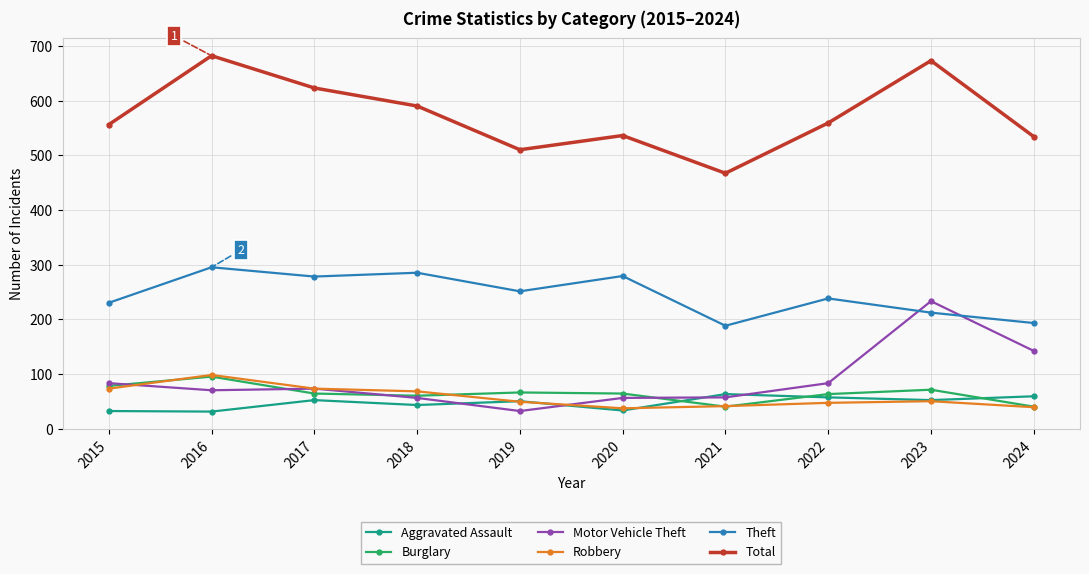

What is the total value across all series at 2015?

1052